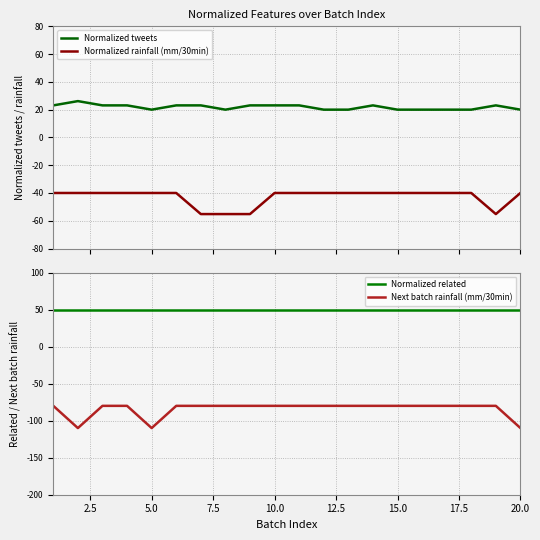

True or false: Next batch rainfall (mm/30min) and Normalized related cross at least once.

False